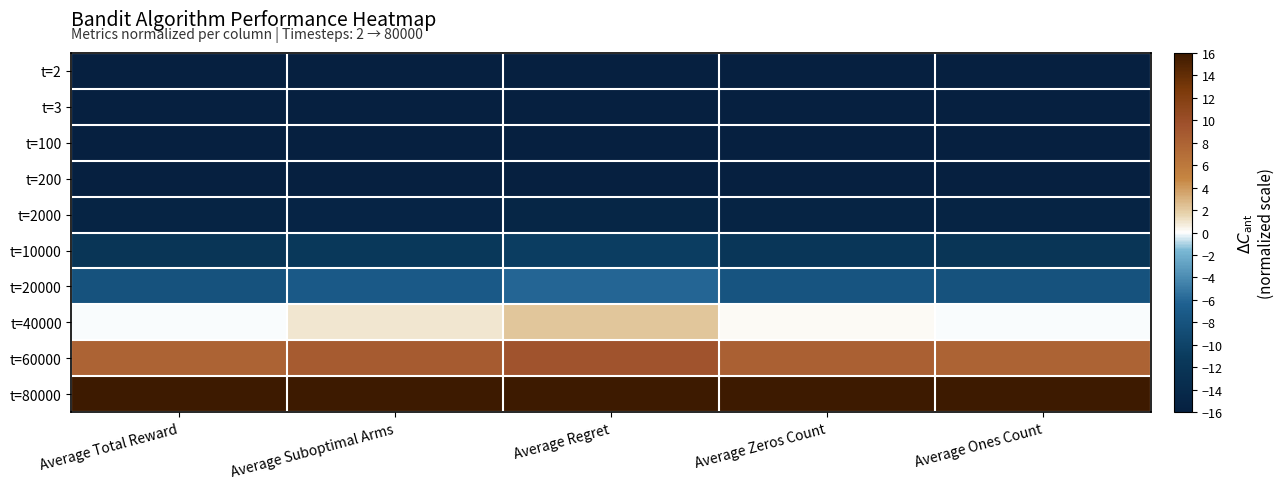

Rank the series at Average Zeros Count from lowest to highest value.

t=2, t=3, t=100, t=200, t=2000, t=10000, t=20000, t=40000, t=60000, t=80000